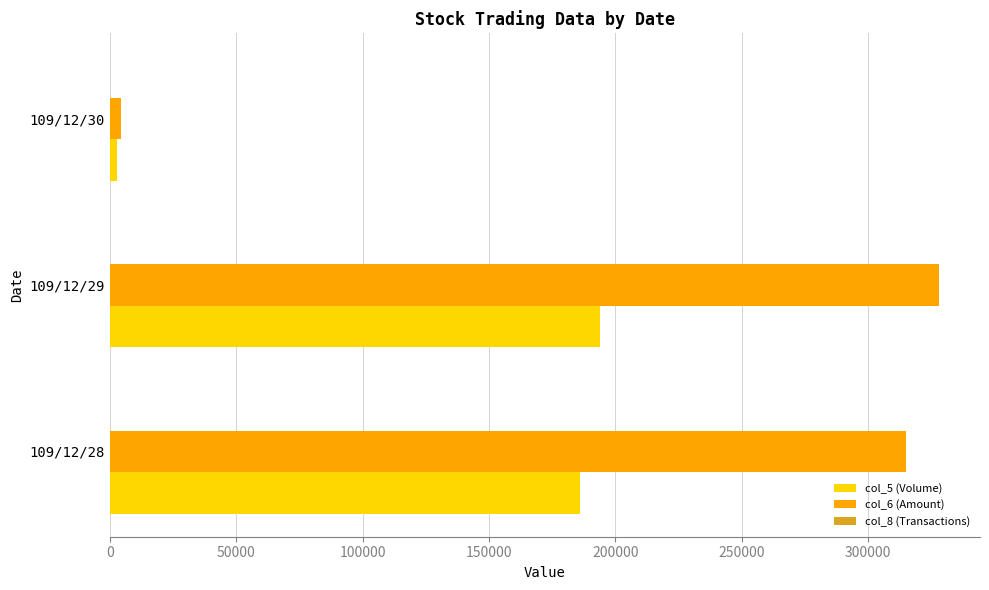

At which category does the chart reach its peak across all series?

109/12/29